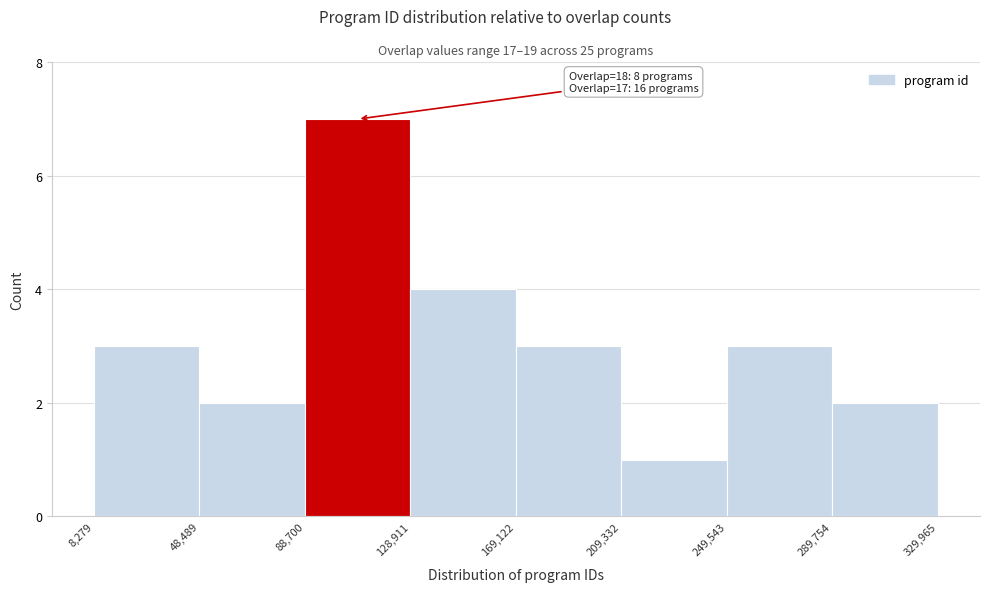

Over which range of the x-axis is the bar tallest?

88,700 to 128,911